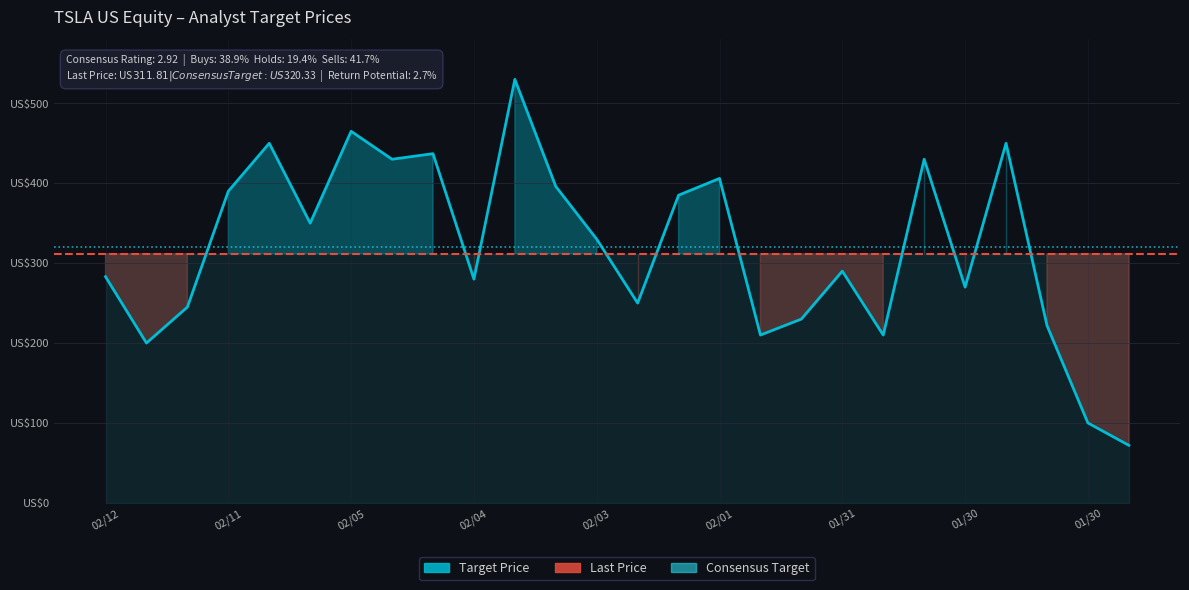

What is the greatest value displayed?

530